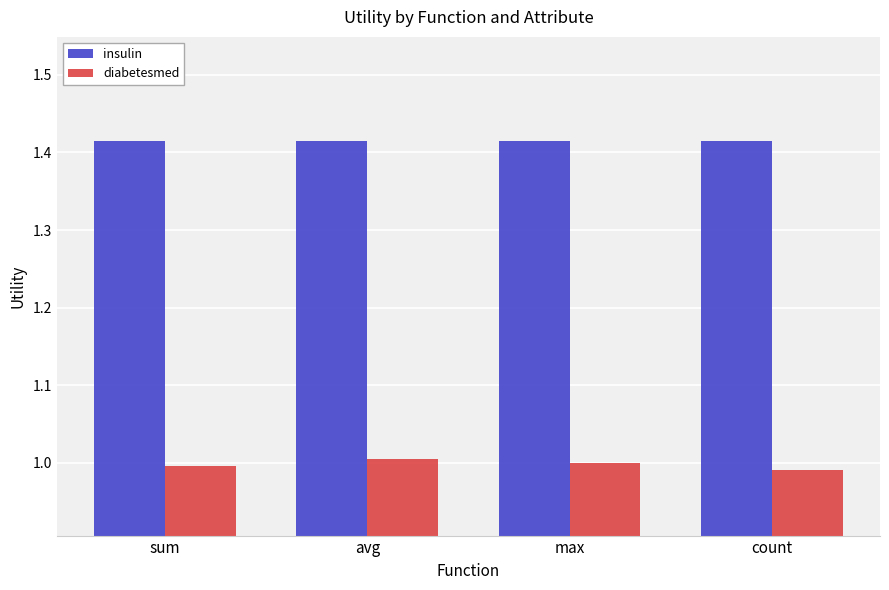

Which series has the largest total across all categories?

insulin